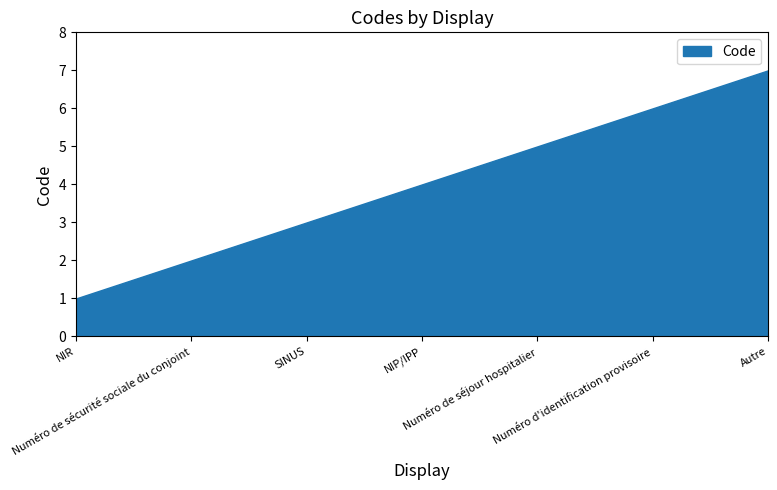

Reading left to right, transcribe all the data shown in this chart.

NIR=1	Numéro de sécurité sociale du conjoint=2	SINUS=3	NIP/IPP=4	Numéro de séjour hospitalier=5	Numéro d'identification provisoire=6	Autre=7